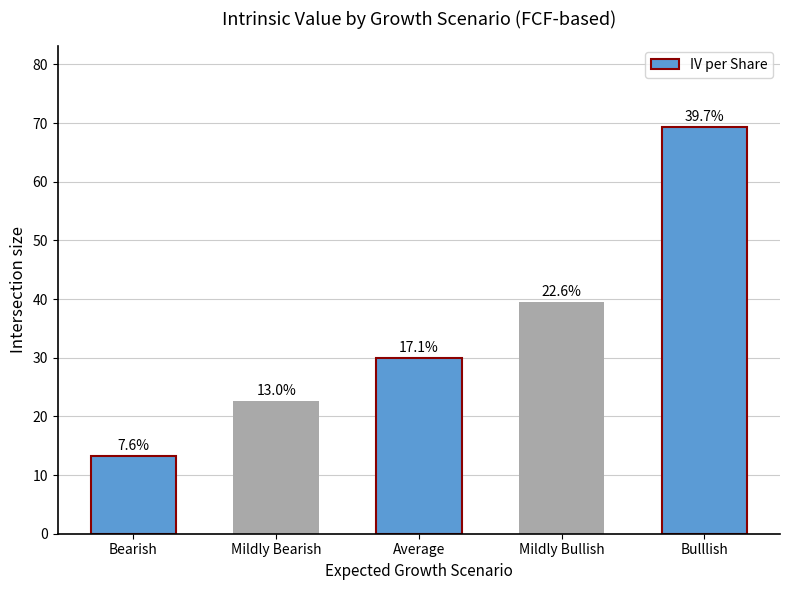

How many bars are there in total?

5